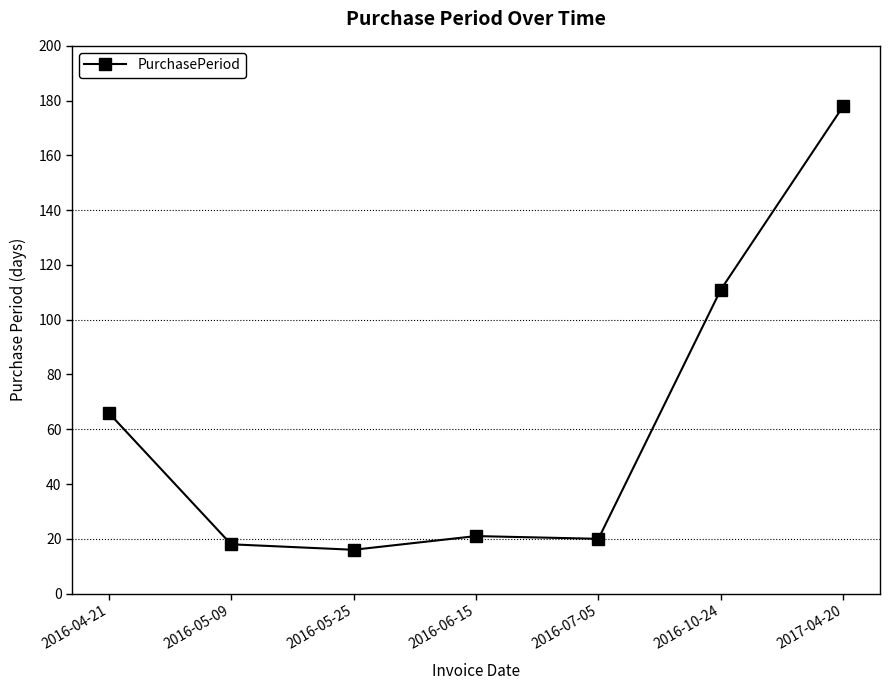

What is the sum of all values?

430